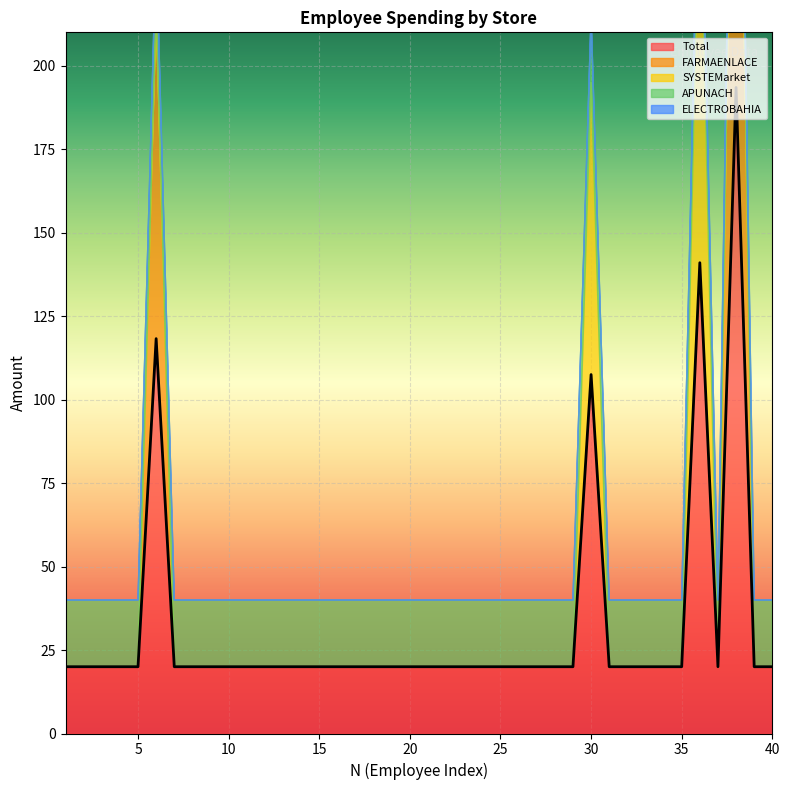

What is the average value of the APUNACH series?

20.0